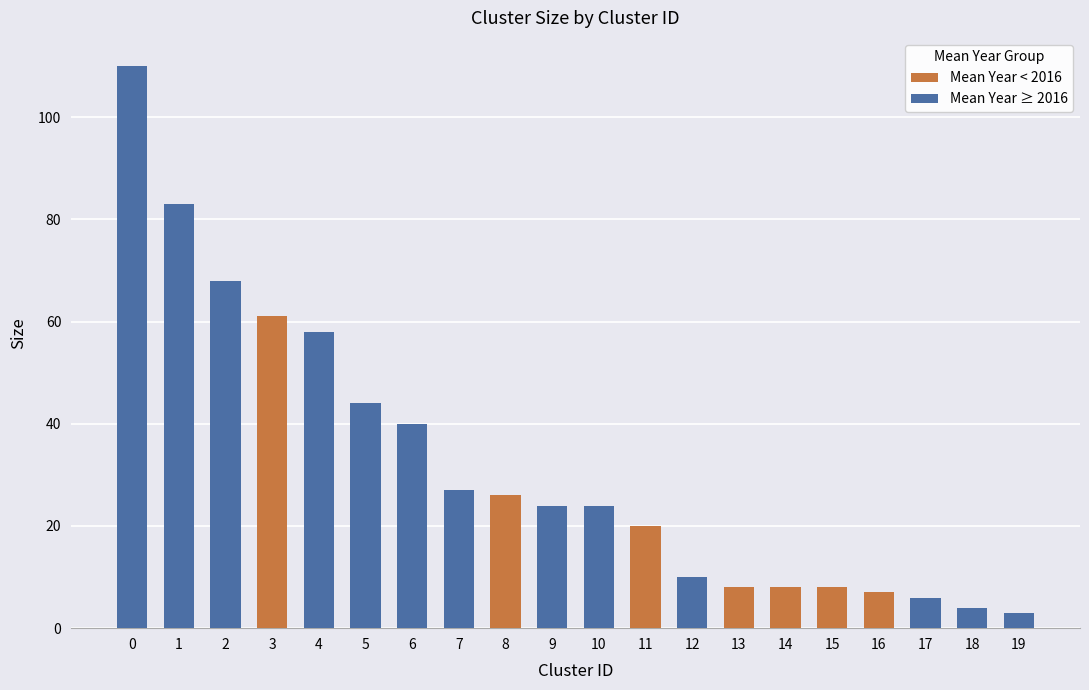

What is the maximum value for Mean Year ≥ 2016?

110